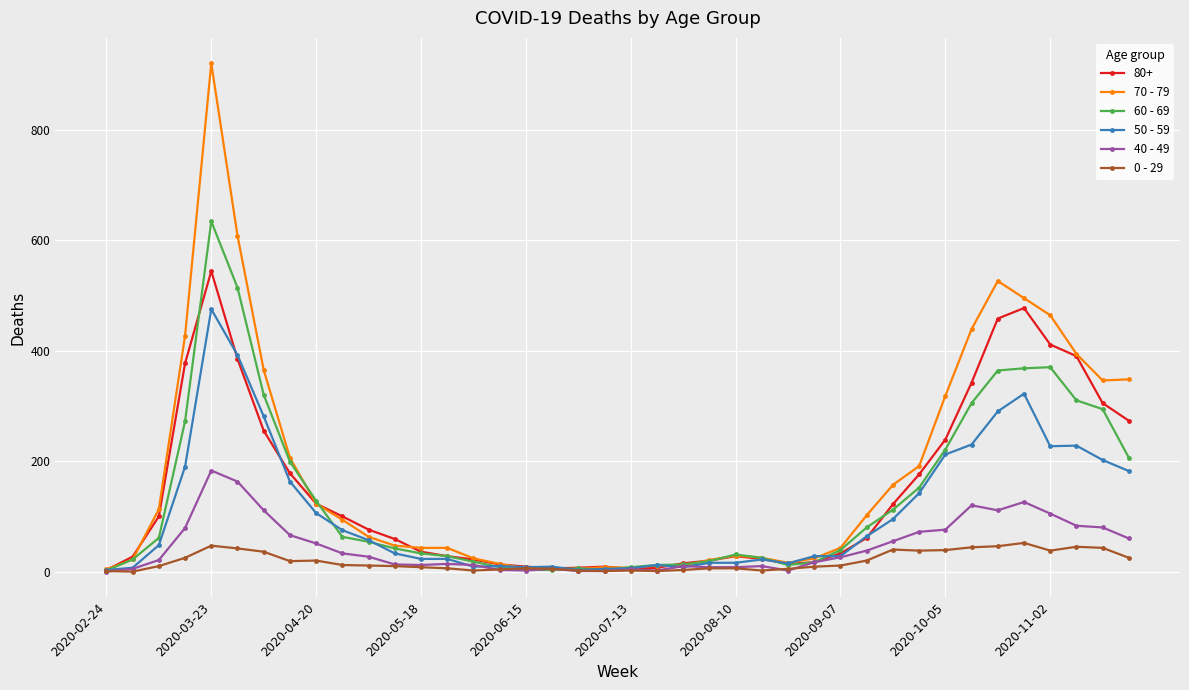

Rank the series by their maximum value, from highest to lowest.

70 - 79, 60 - 69, 80+, 50 - 59, 40 - 49, 0 - 29